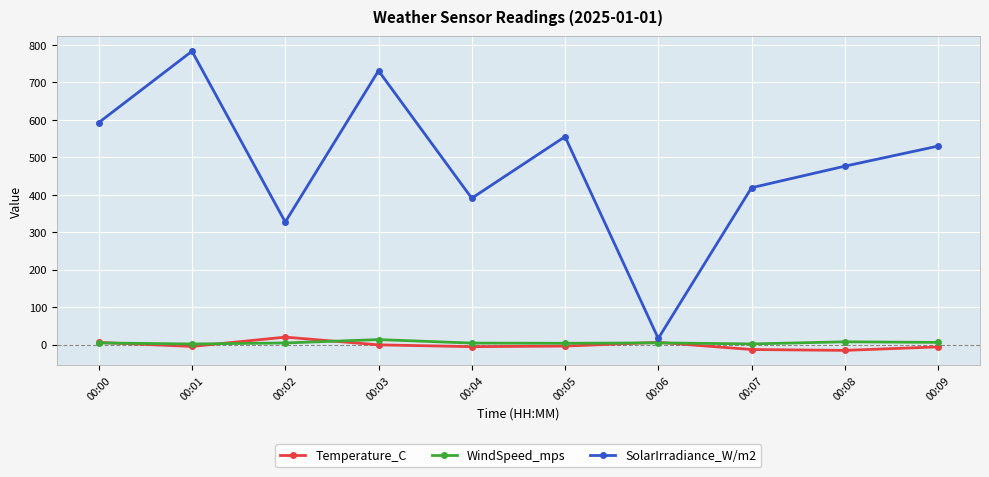

Which series has the widest spread of values?

SolarIrradiance_W/m2